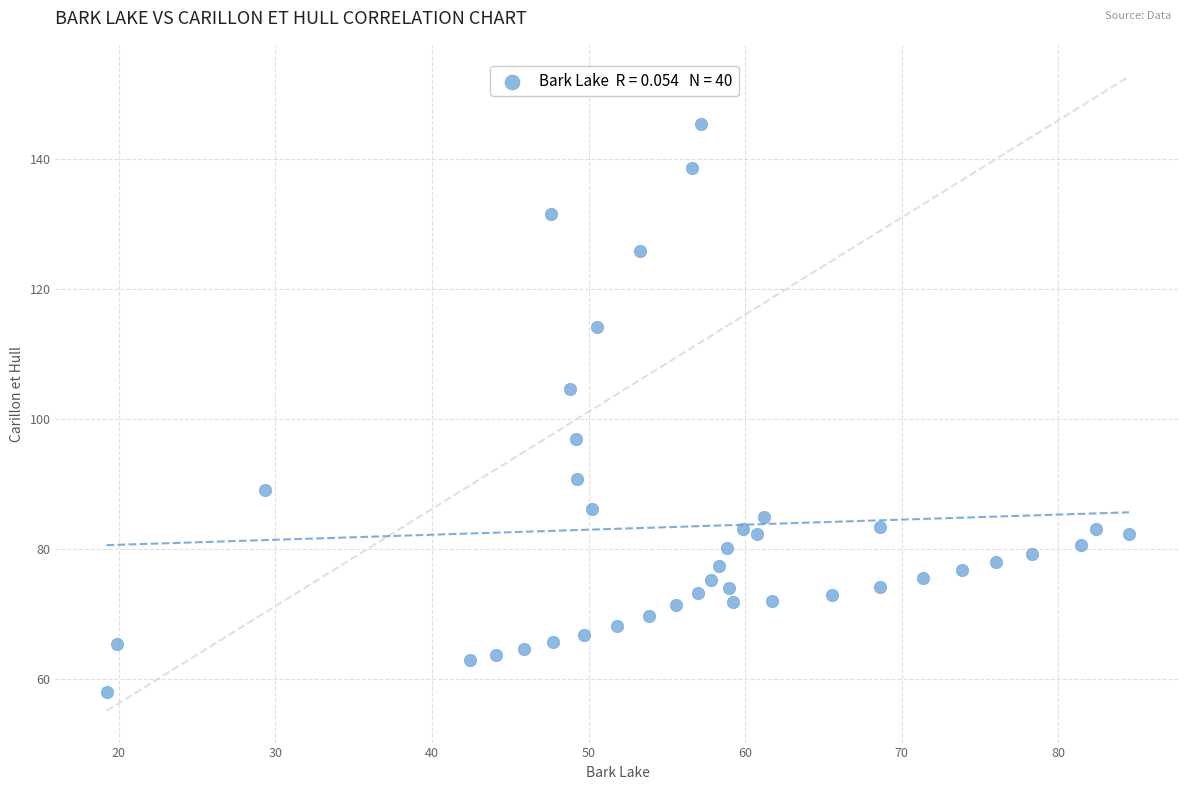

What is the range of X values (max minus min)?

65.3